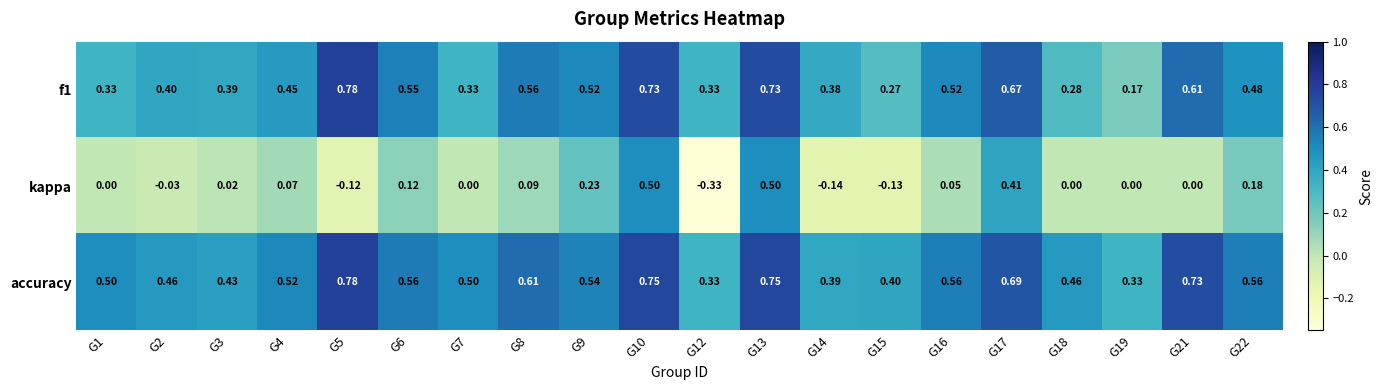

Which series has the largest range (max minus min)?

kappa